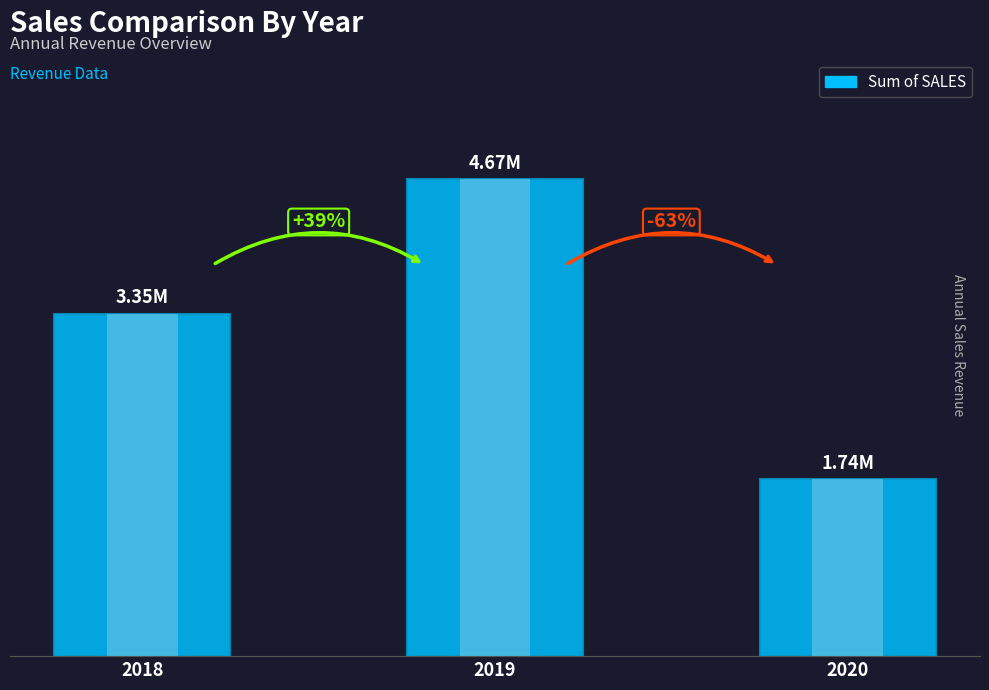

What is the minimum value shown in the chart?

1737283.1